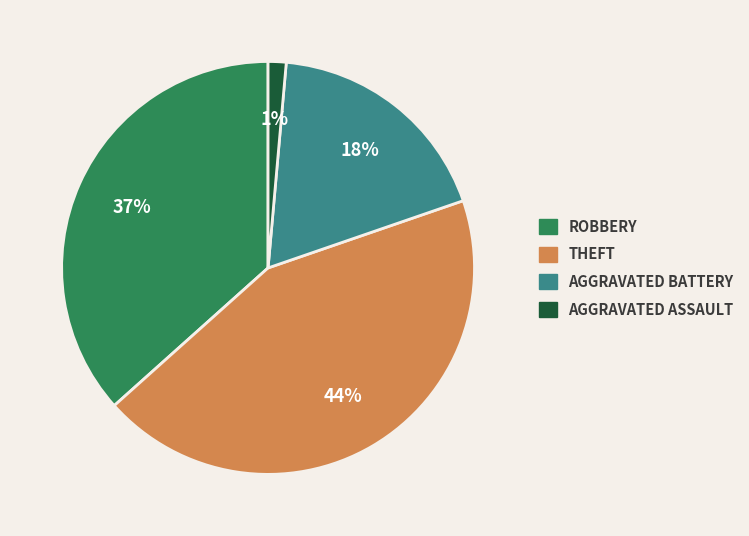

Is there any slice that represents more than half of the pie?

No